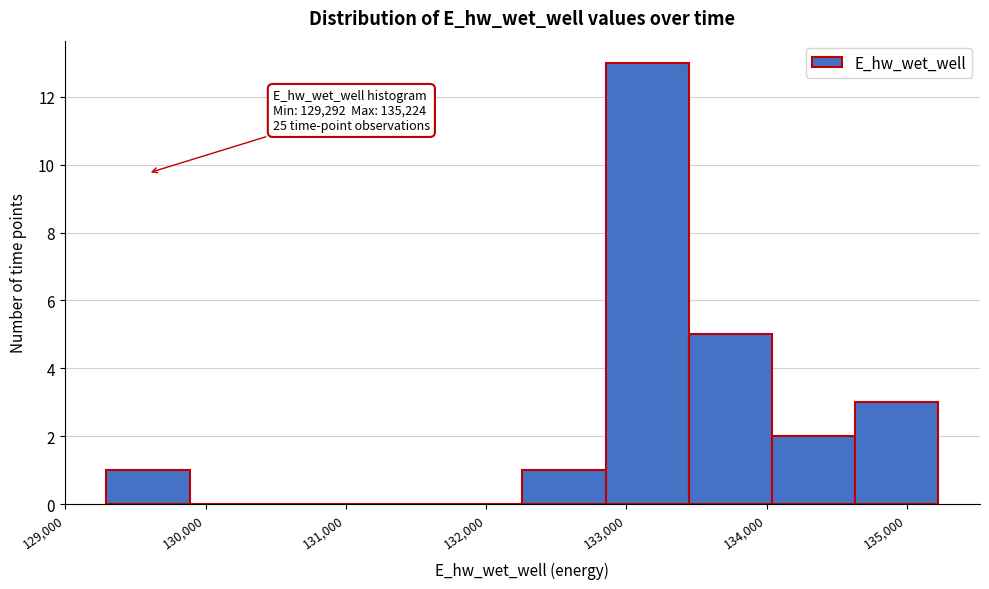

Which range on the x-axis has the tallest bar?

132900 to 133400